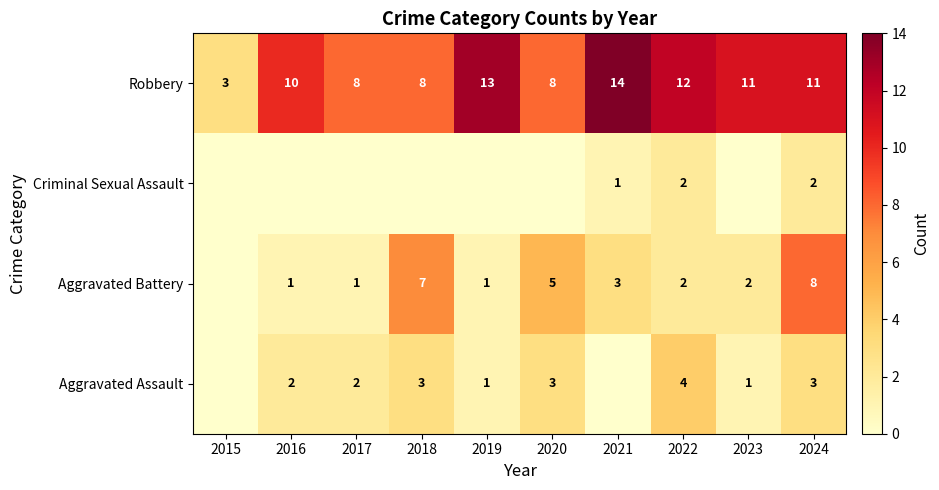

What is the difference between the maximum and minimum values in the Robbery series?

11